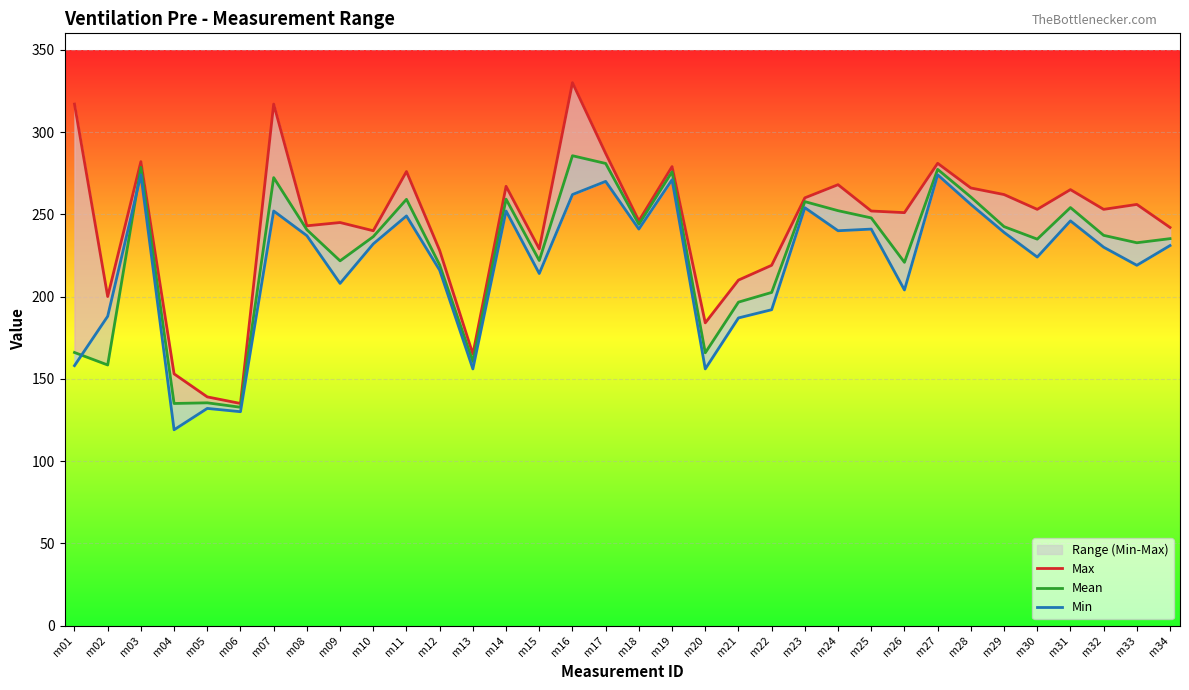

How many categories are shown in the chart?

34